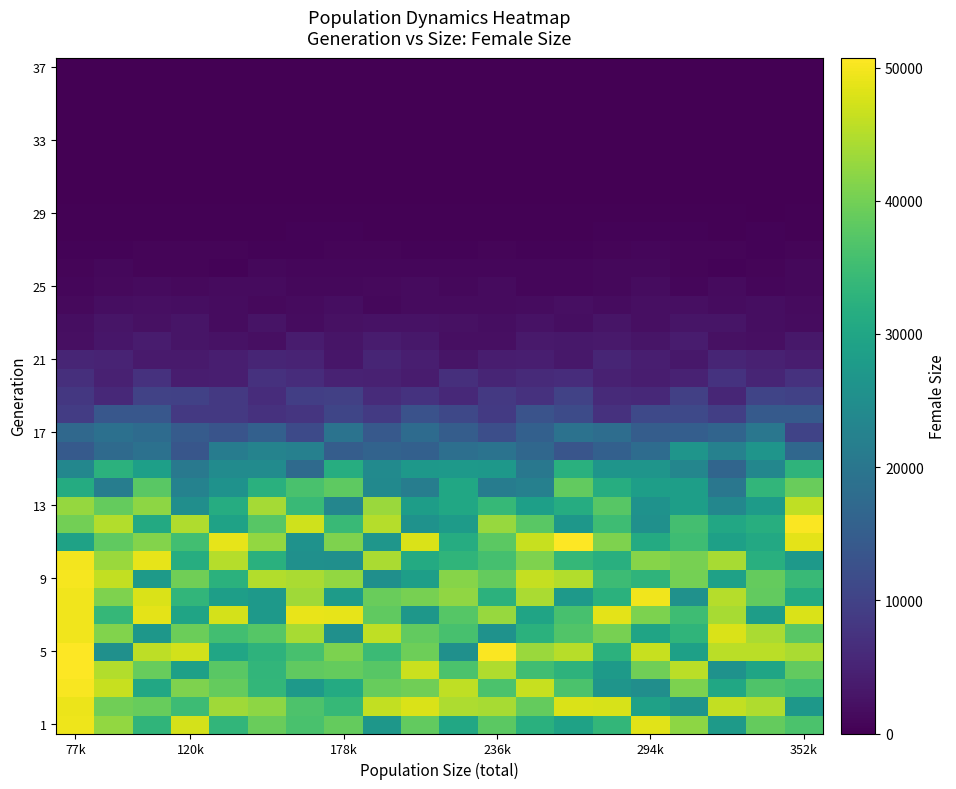

Which series has the largest total across all categories?

row_1